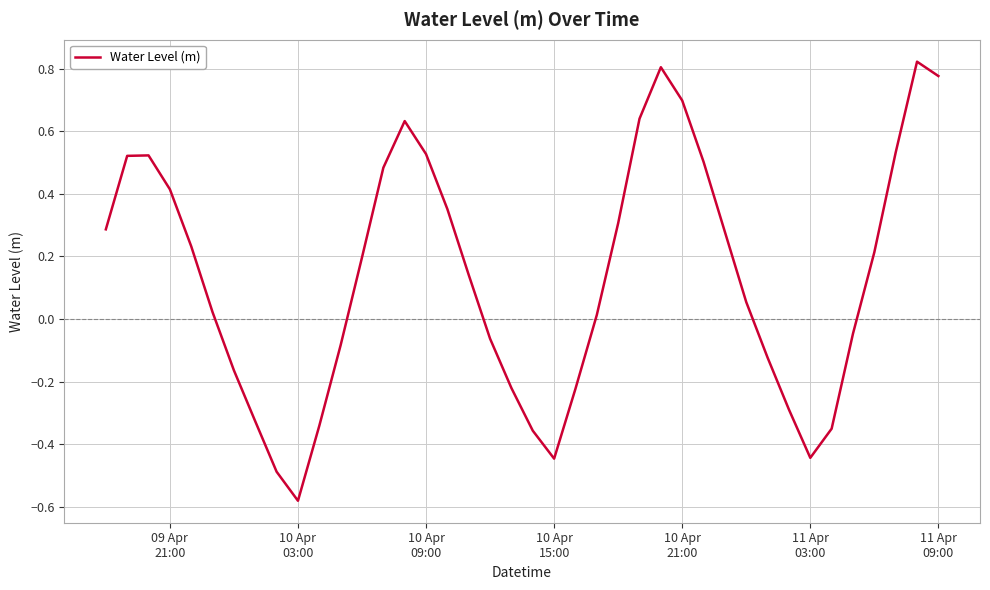

What is the sum of all values?

5.4